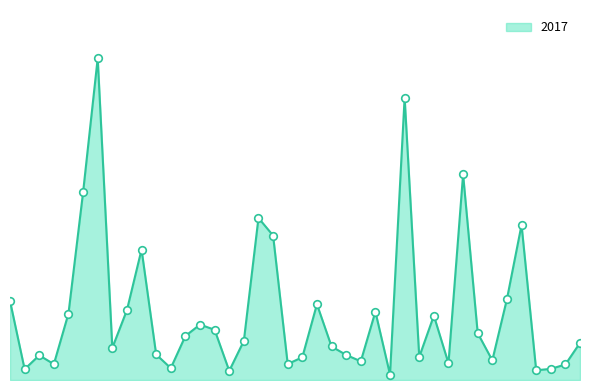

Does the chart have visible grid lines?

No